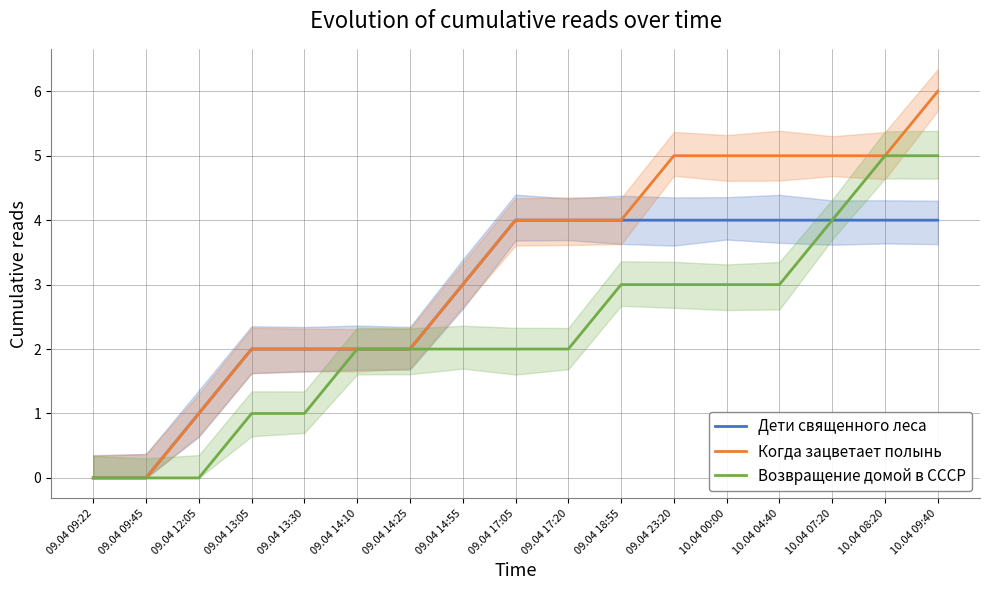

What is the value of the Когда зацветает полынь point at the 11th from the left?

4